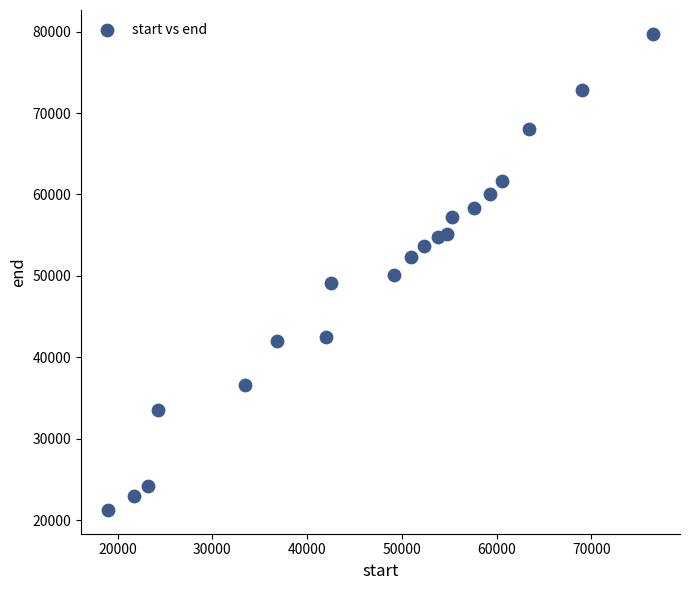

What is the range of X values (max minus min)?

57450